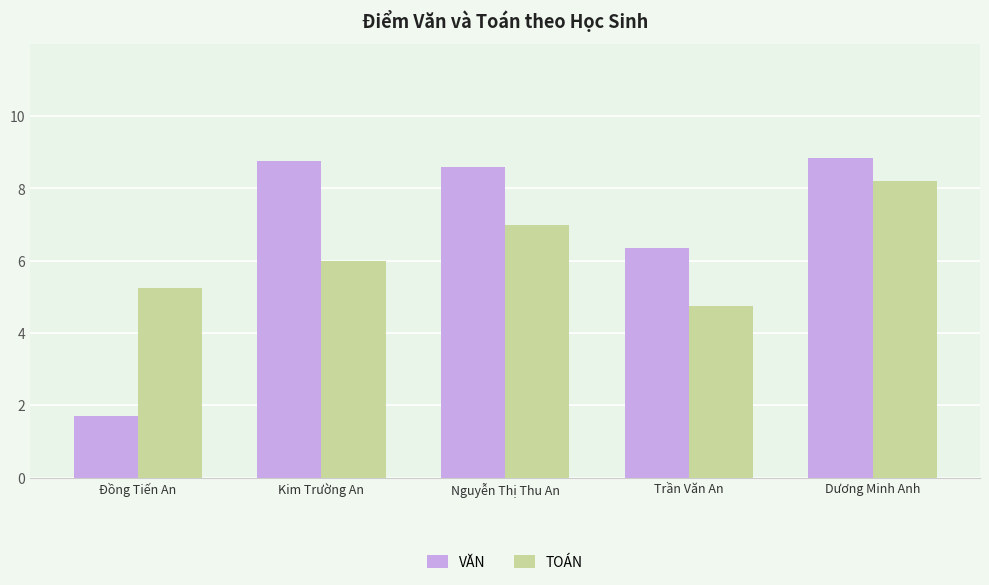

At how many categories does at least one series exceed 5?

5